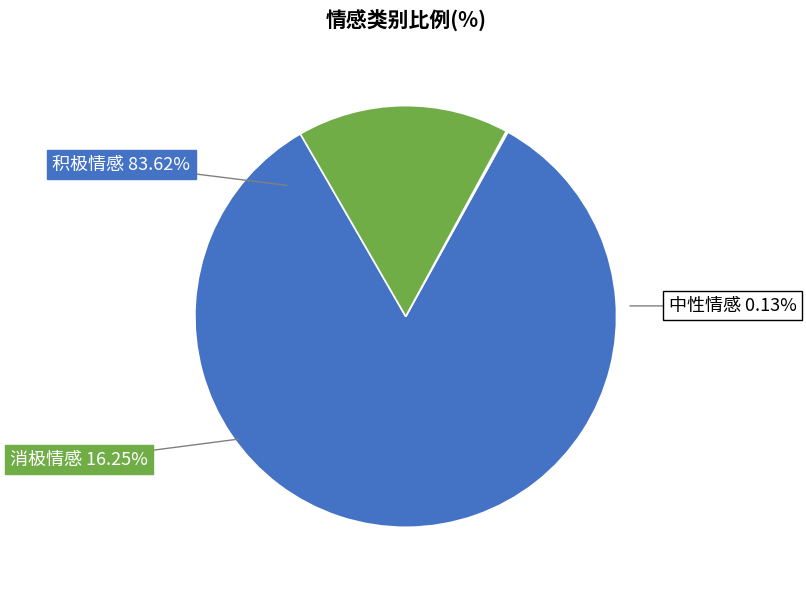

Between 积极情感 and 消极情感, which is larger?

积极情感